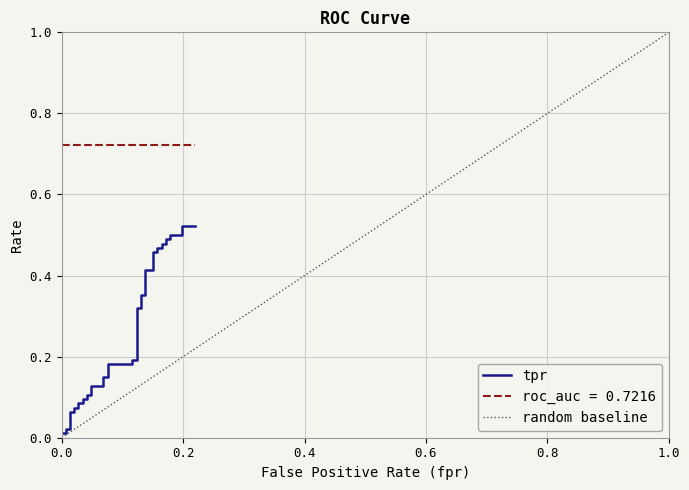

What is the difference between the maximum and minimum values?

0.5